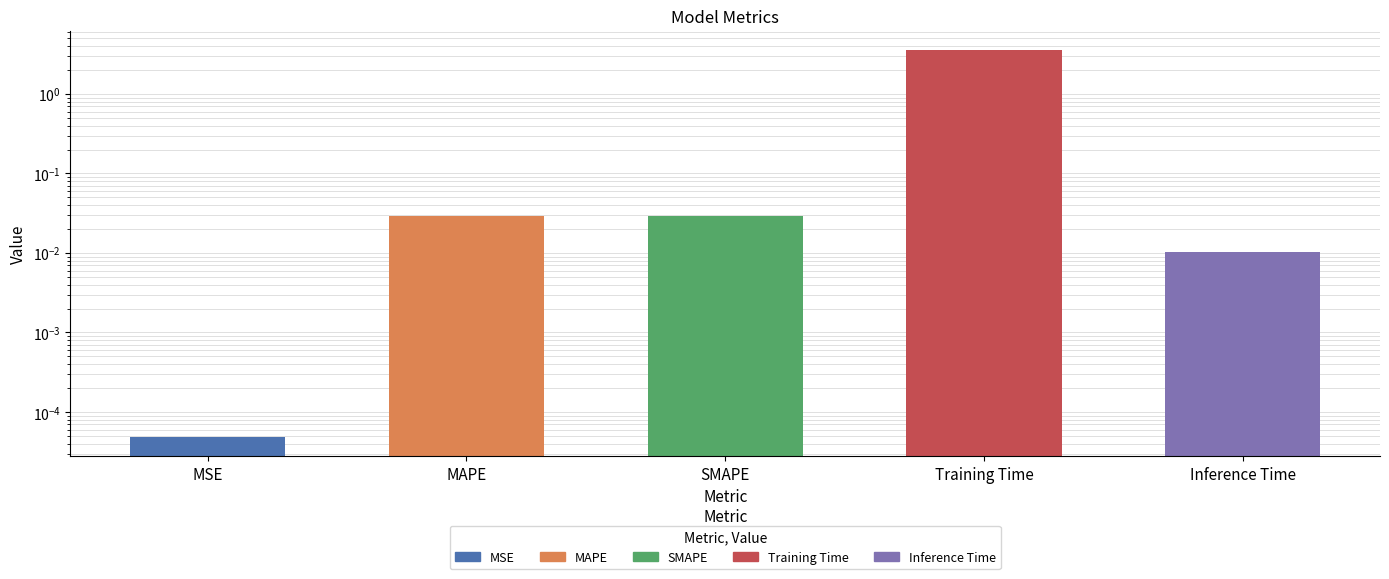

List the labels in order of value, smallest first.

MSE, Inference Time, SMAPE, MAPE, Training Time